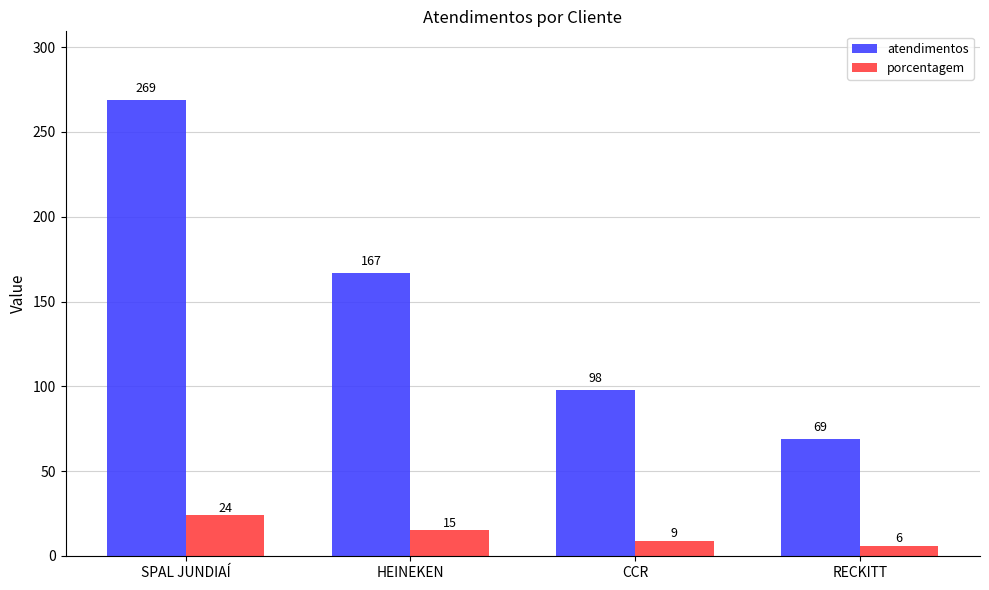

What is the sum of all atendimentos values?

603